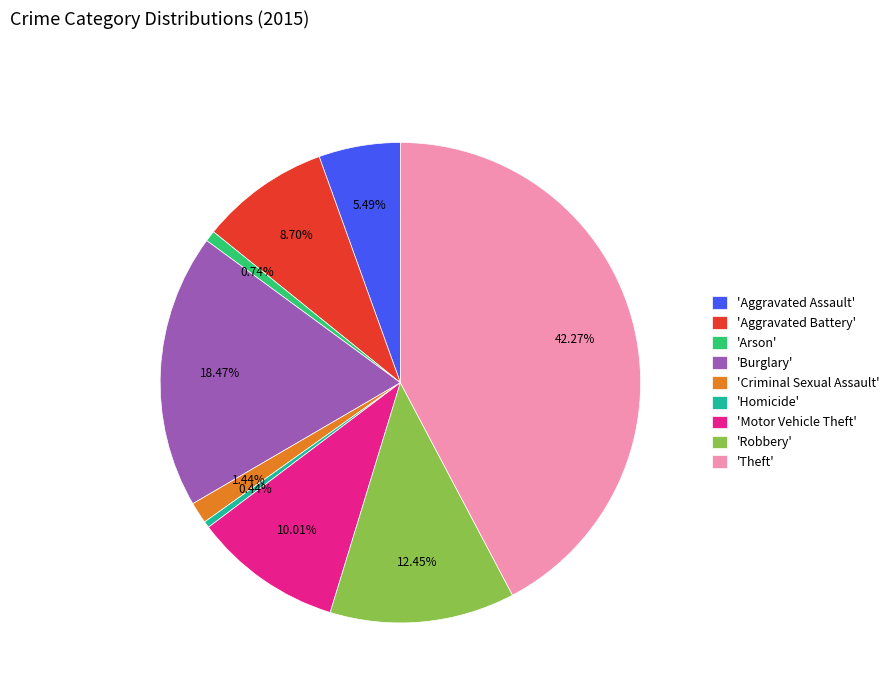

Is there any slice that represents more than half of the pie?

No